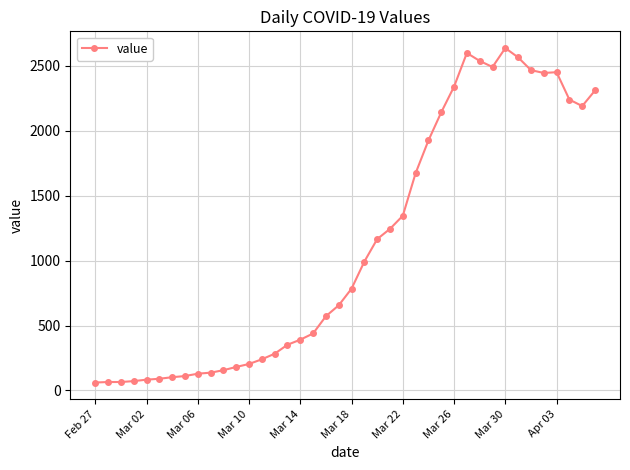

Count the number of categories in the chart.

40